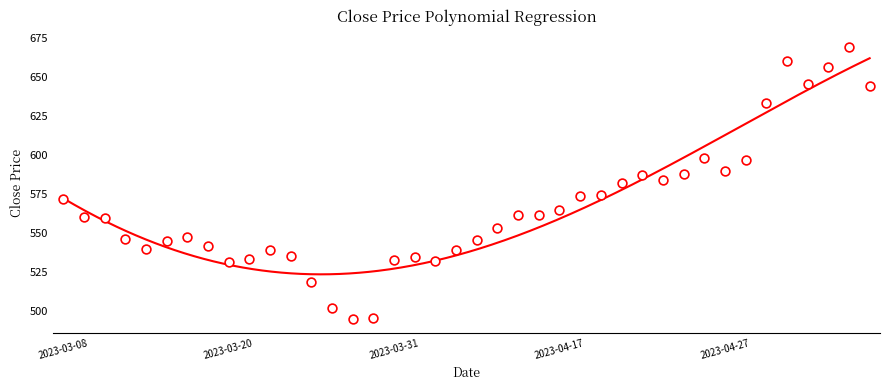

Between 35 and 21, which is larger?

35